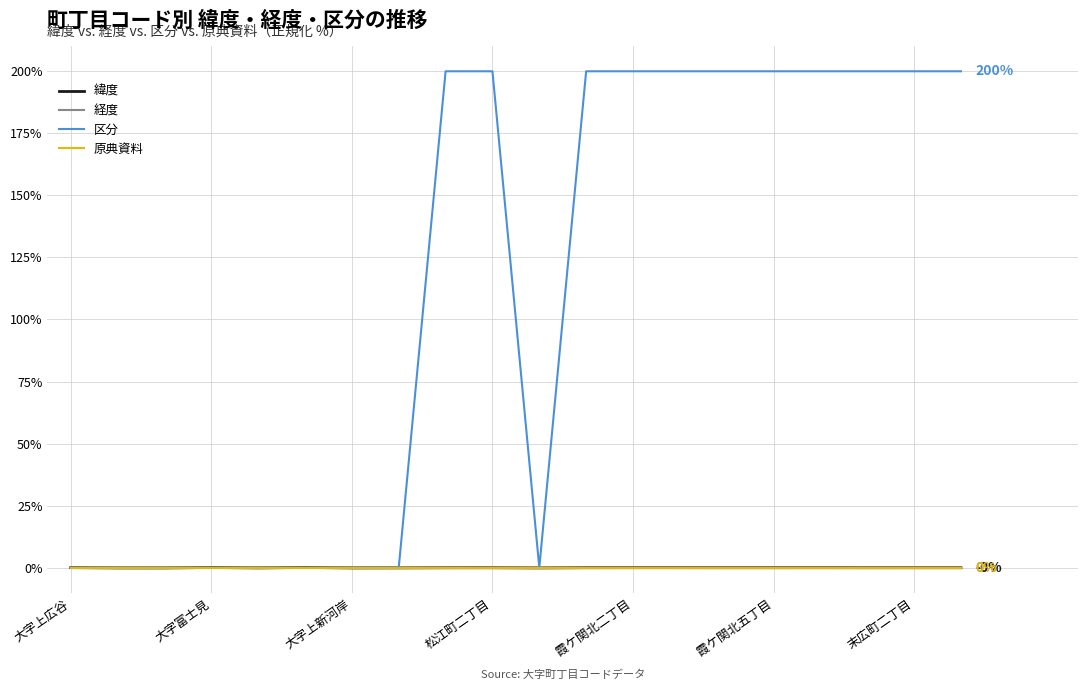

What is the minimum value shown in the chart?

-0.1